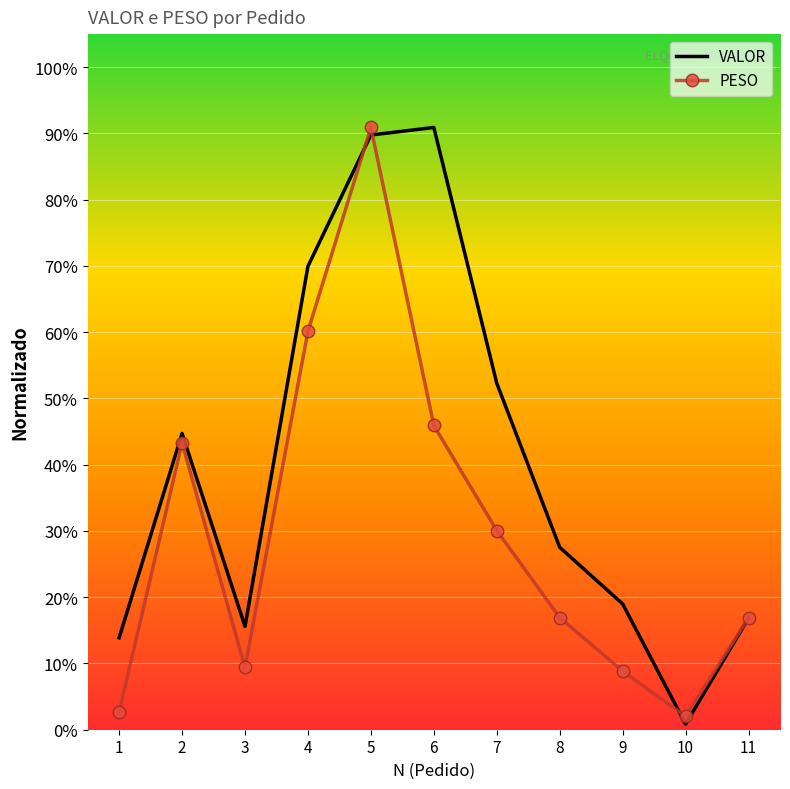

What is the value of the PESO point at the 3rd from the left?

0.1